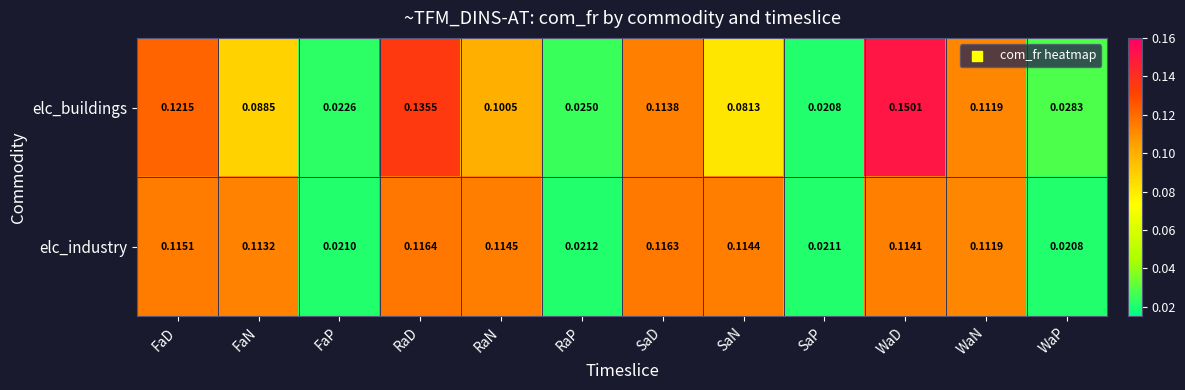

Which label corresponds to the largest value in the chart?

WaD